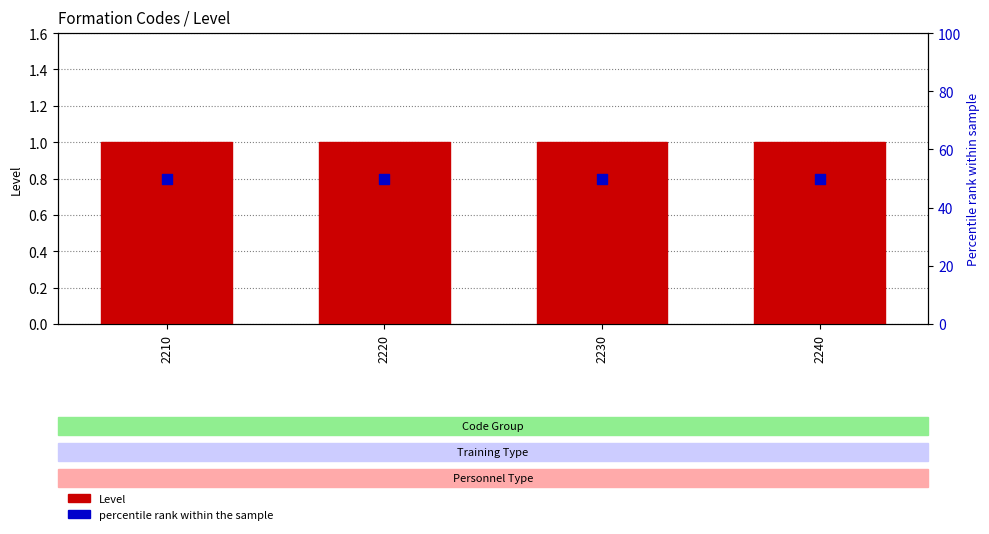

At which category is the sum across all series the highest?

2210